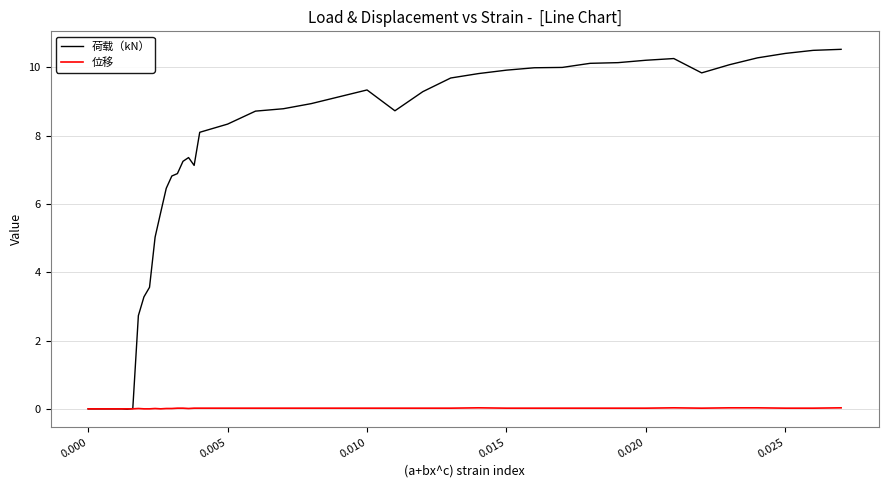

Which series has the largest total across all categories?

荷载（kN）